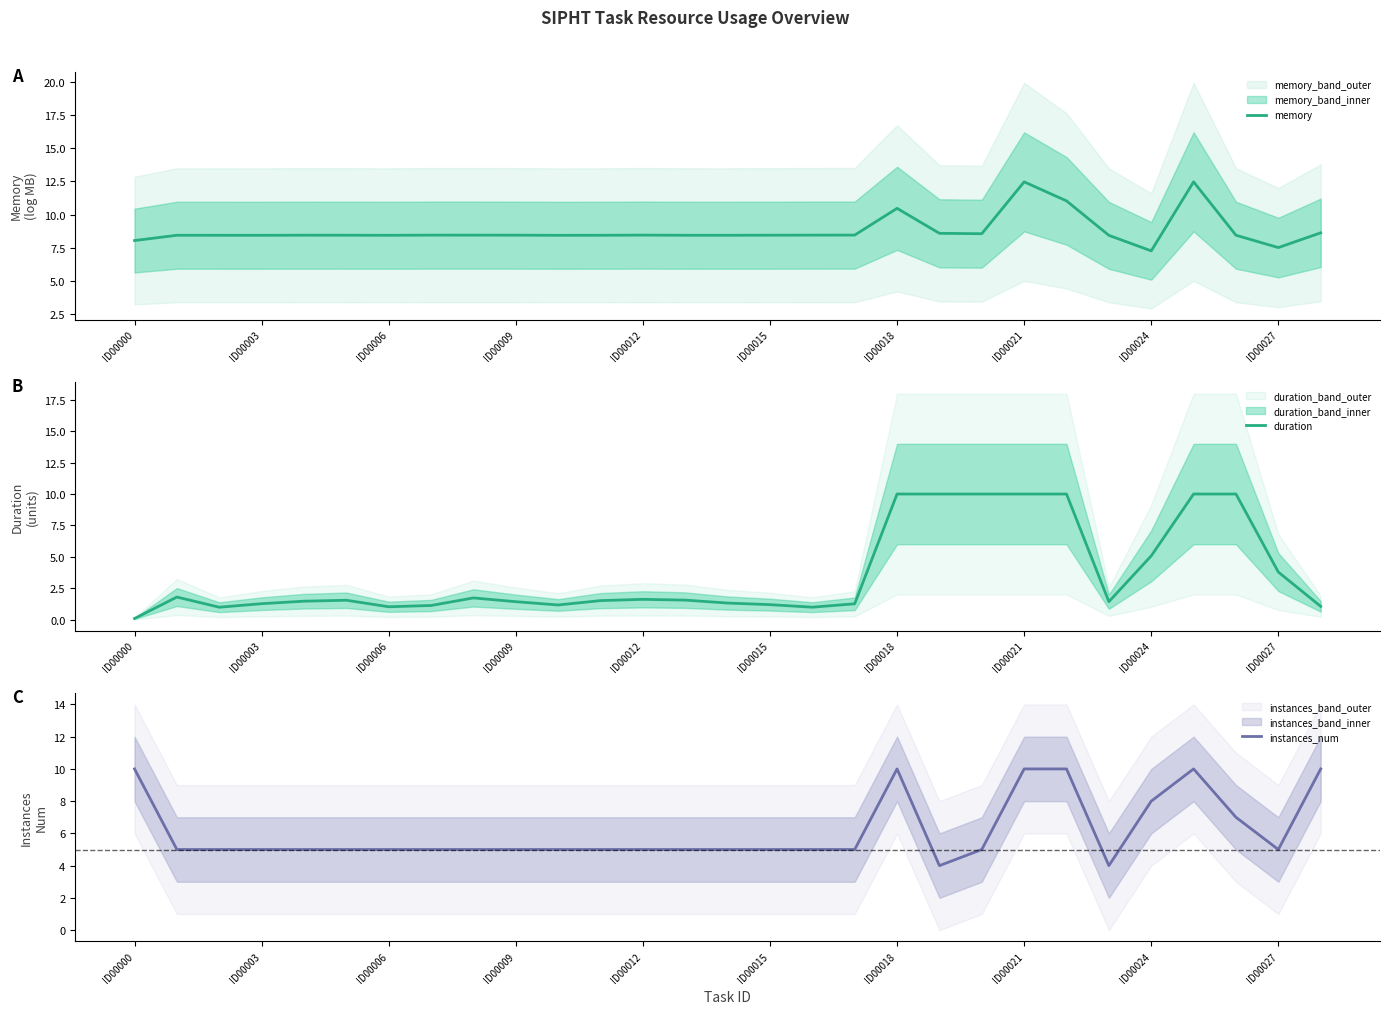

At which label does duration reach its minimum?

ID00000